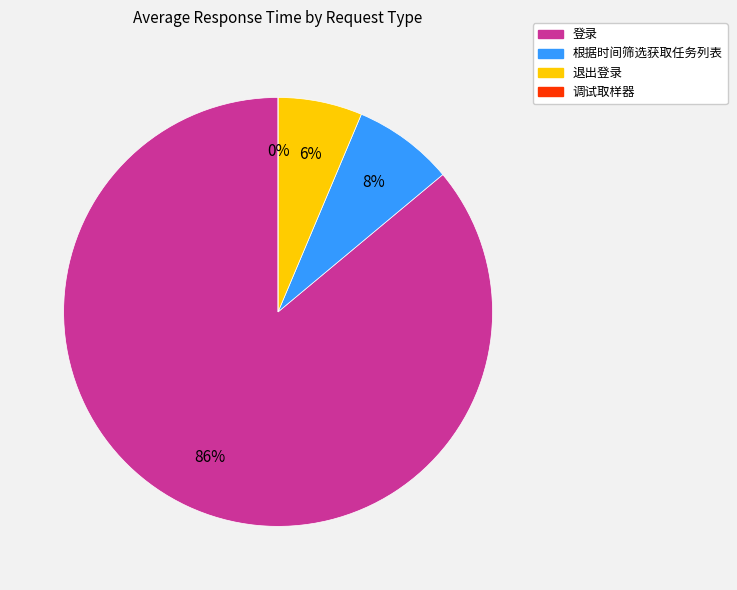

Which slice represents more than half of the pie?

登录